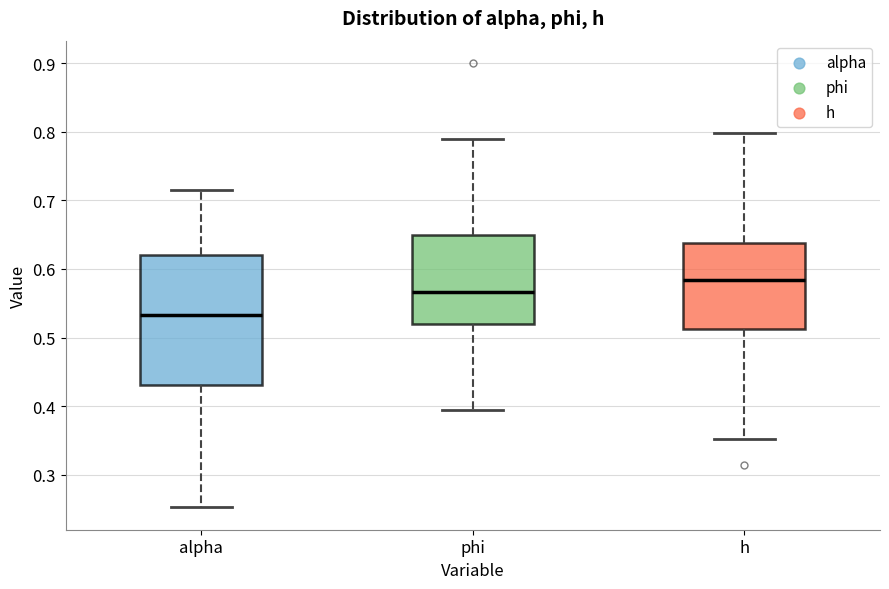

Reading left to right, read every box against the y-axis: the position of its median line, the range the box covers, and the ends of its whiskers. The values are not printed on the chart, so give them approximately, as read against the axis.

alpha: median 0.53, box 0.43 to 0.62, whiskers 0.25 to 0.71
phi: median 0.57, box 0.52 to 0.65, whiskers 0.39 to 0.79
h: median 0.58, box 0.51 to 0.64, whiskers 0.35 to 0.80